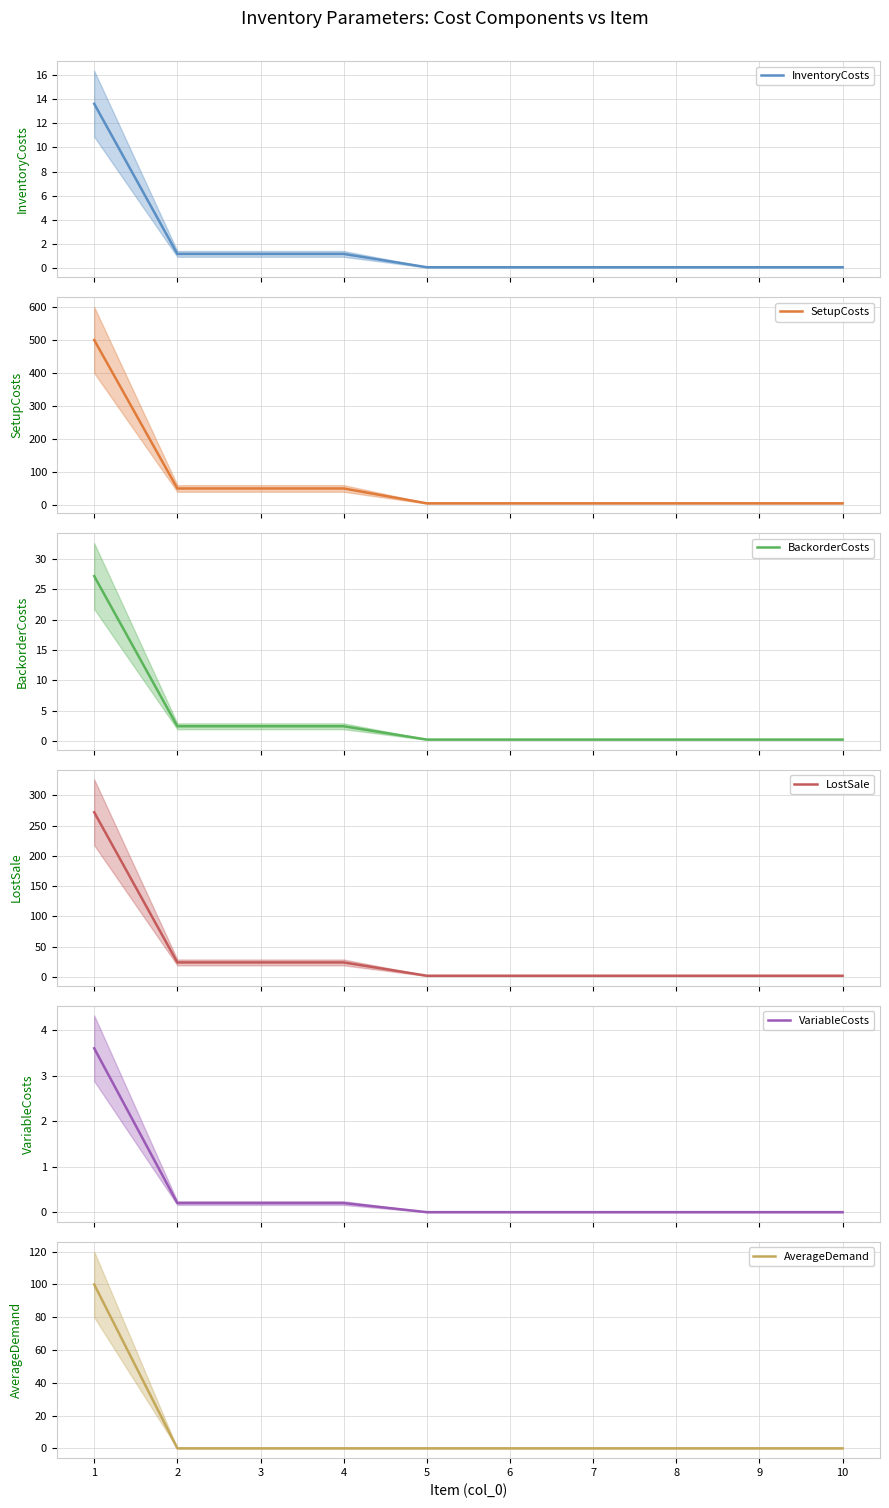

At how many categories does at least one series exceed 329?

1